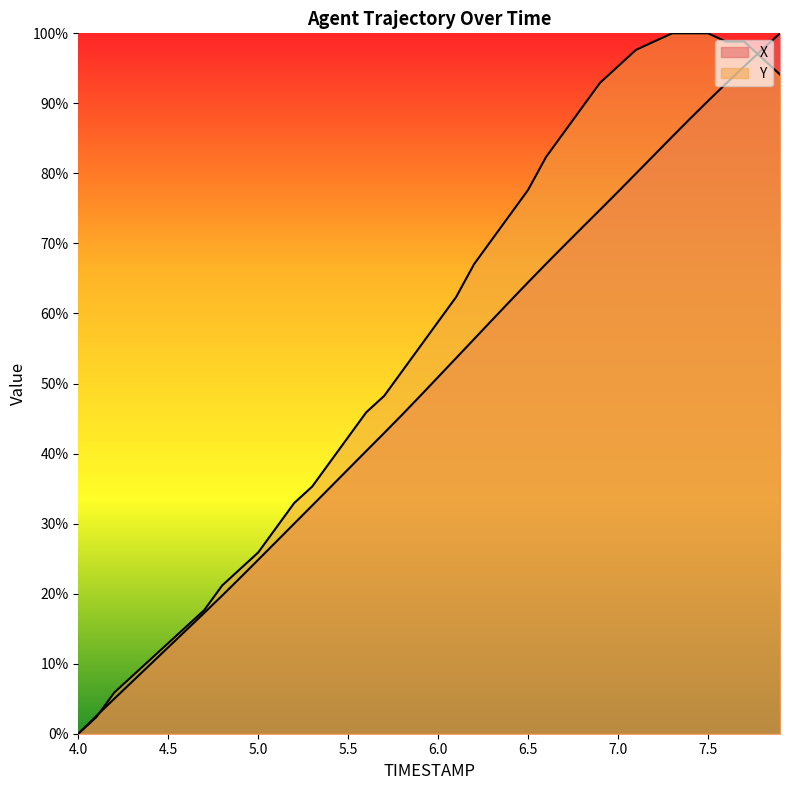

What is the sum of the X values at 6.2 and 6.1?

110.0